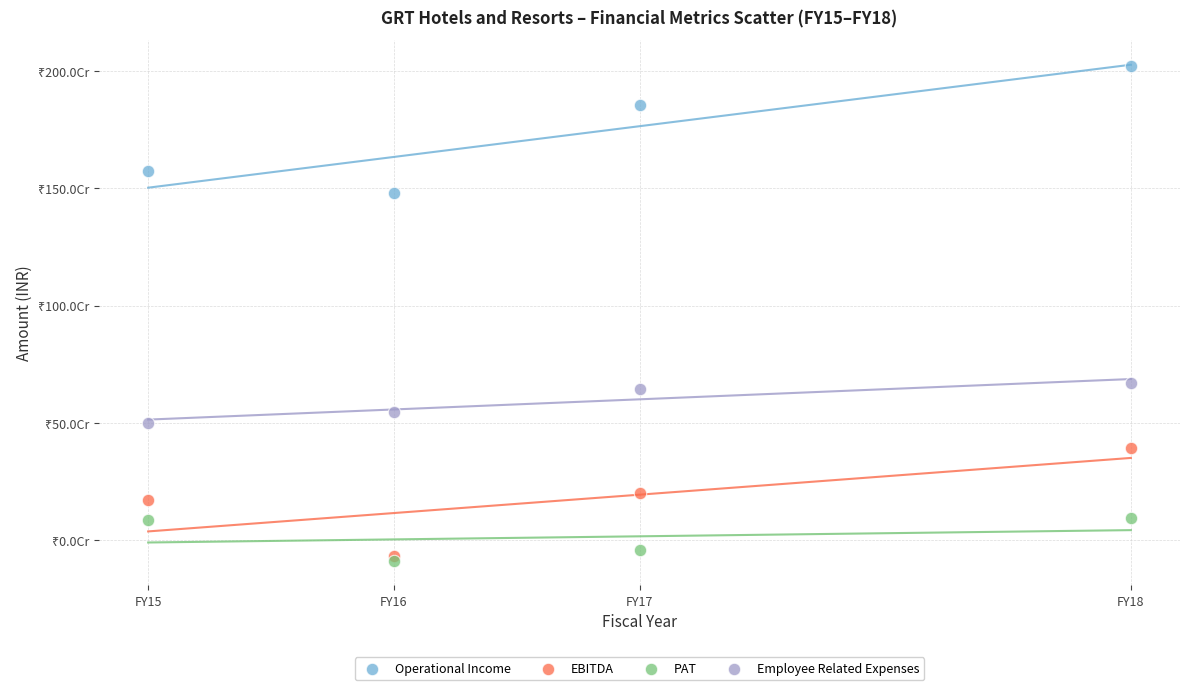

What are all the series names shown in the legend?

Operational Income, EBITDA, PAT, Employee Related Expenses